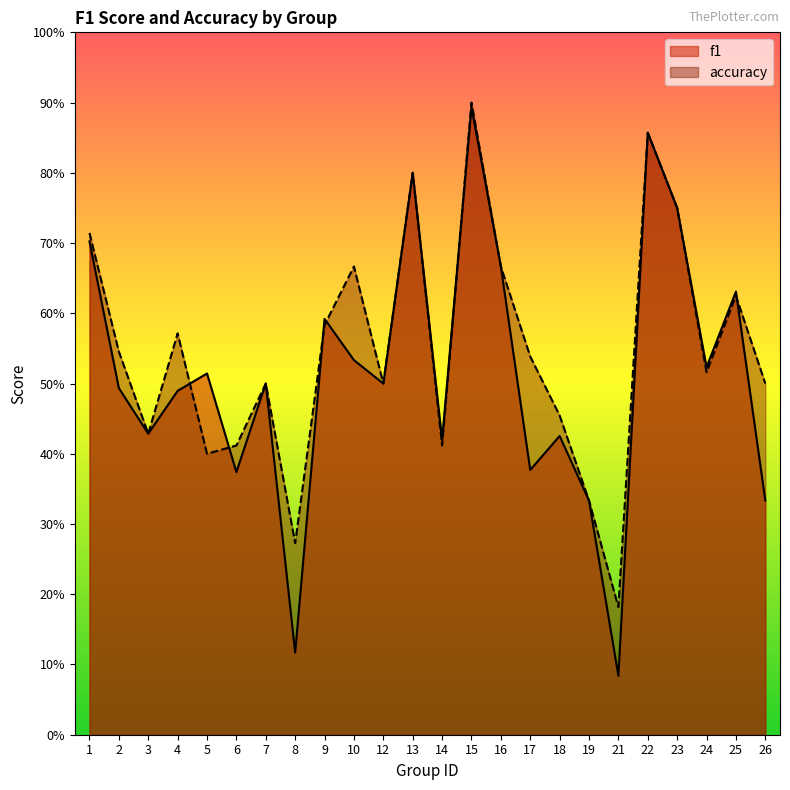

Which series has the largest total across all categories?

accuracy